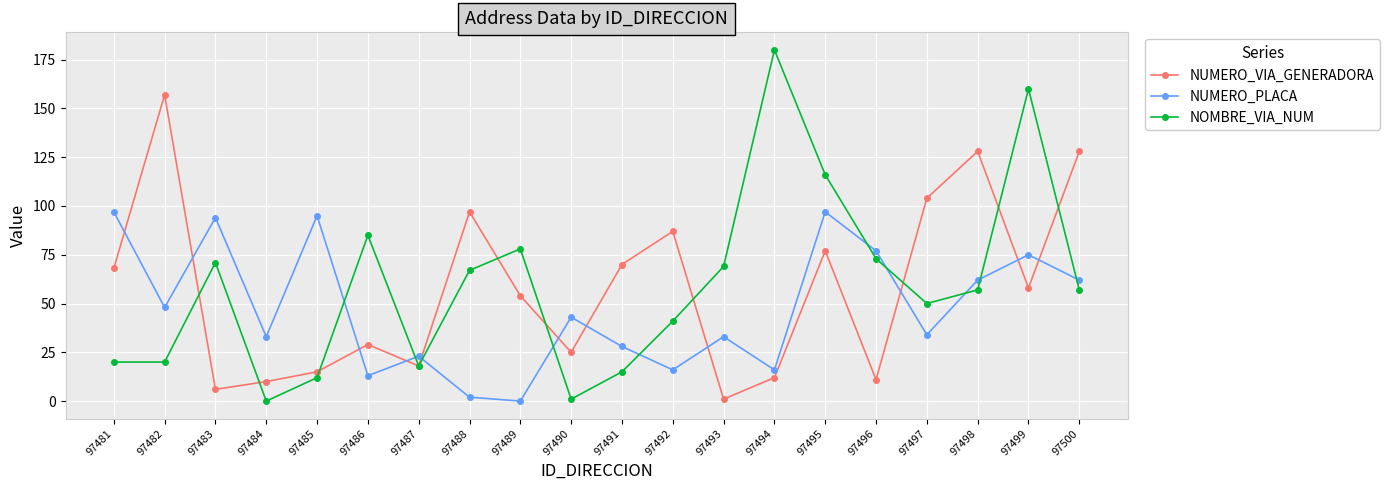

What is the value of the NUMERO_VIA_GENERADORA point at the 10th from the left?

25